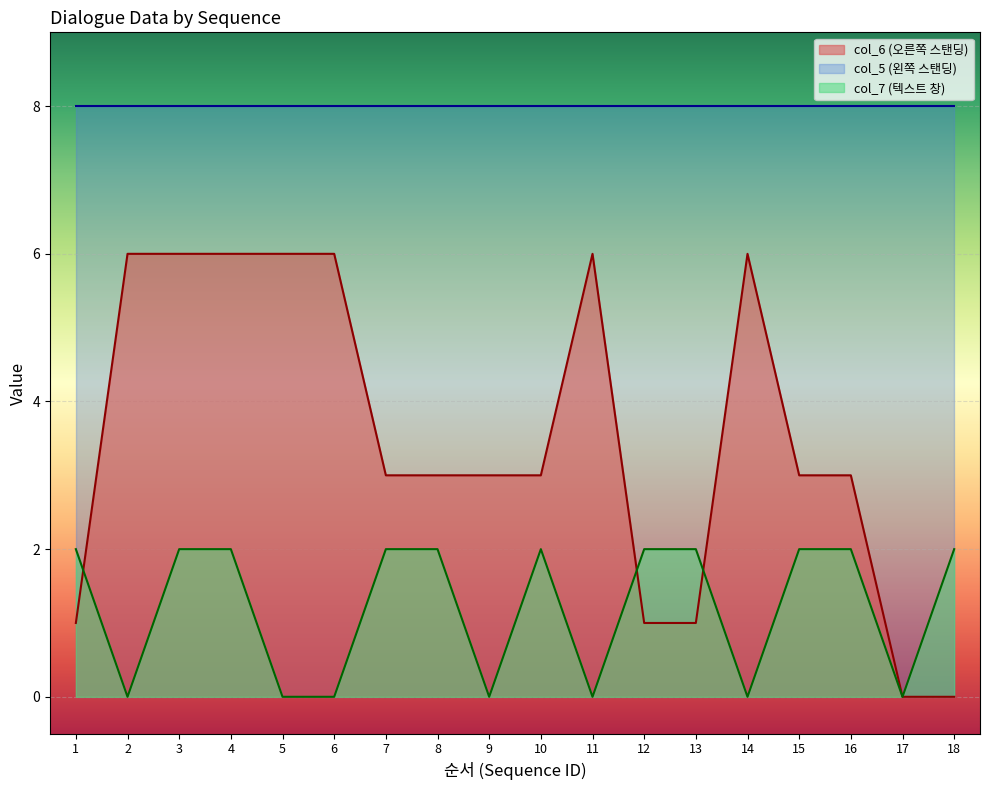

True or false: col_6 has a value of 0 at 12.

False